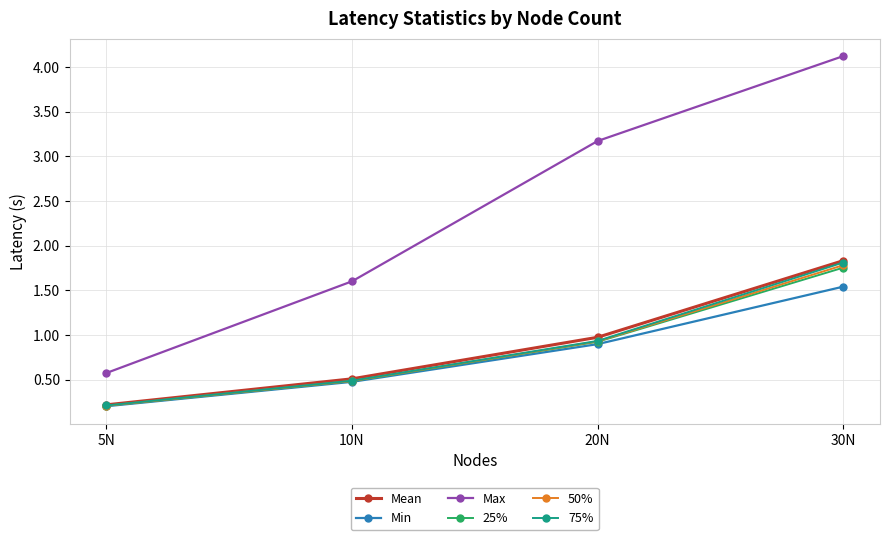

Which category has the lowest value across all series?

5N